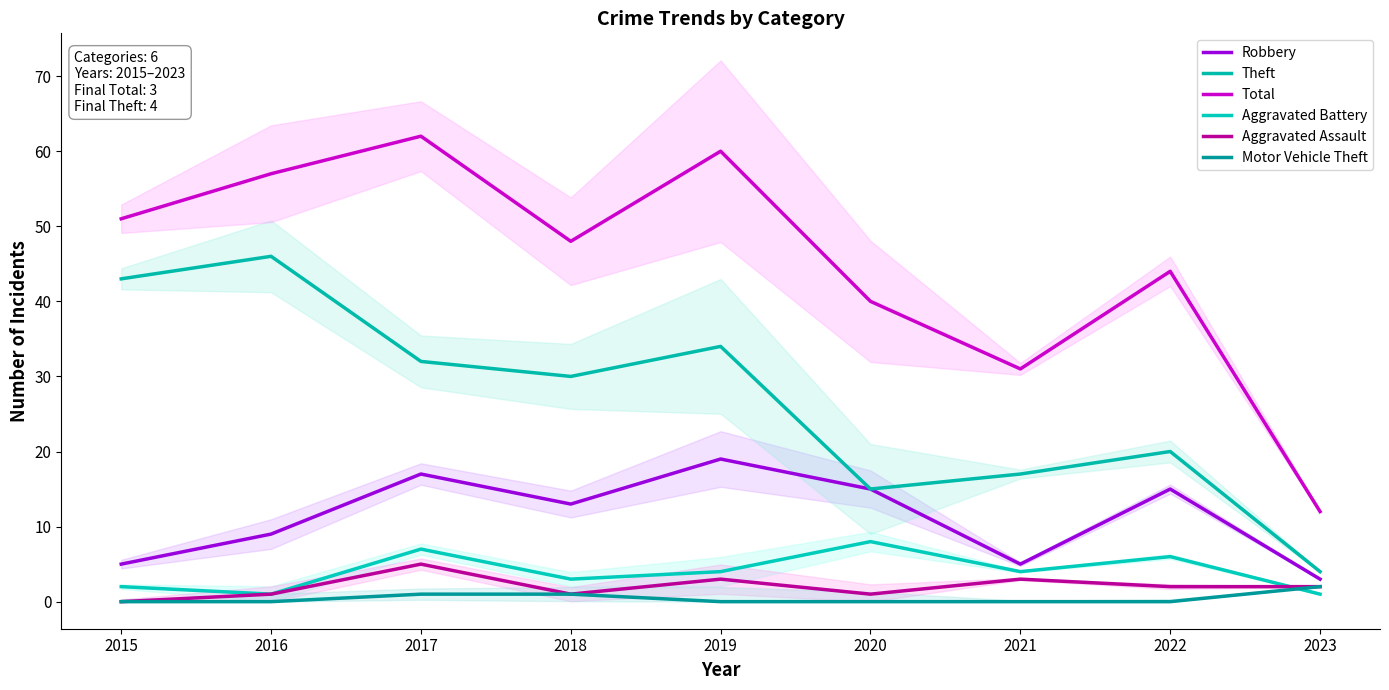

List the series in order of their peak value, lowest first.

Motor Vehicle Theft, Aggravated Assault, Aggravated Battery, Robbery, Theft, Total